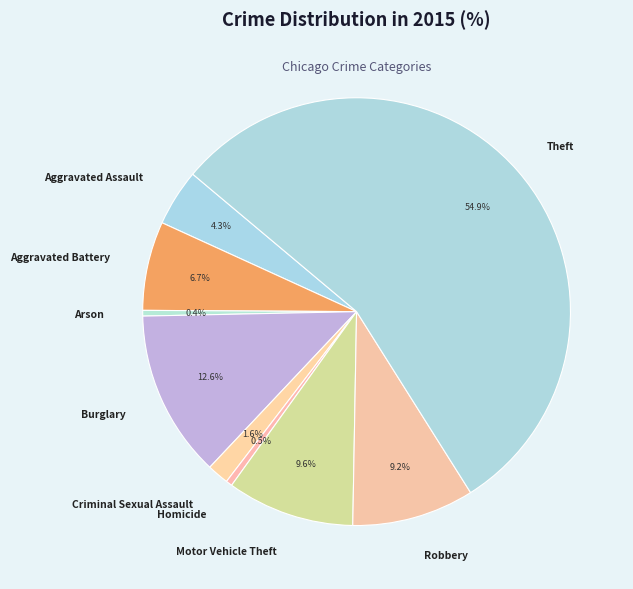

Does Theft account for over 50% of the chart?

Yes